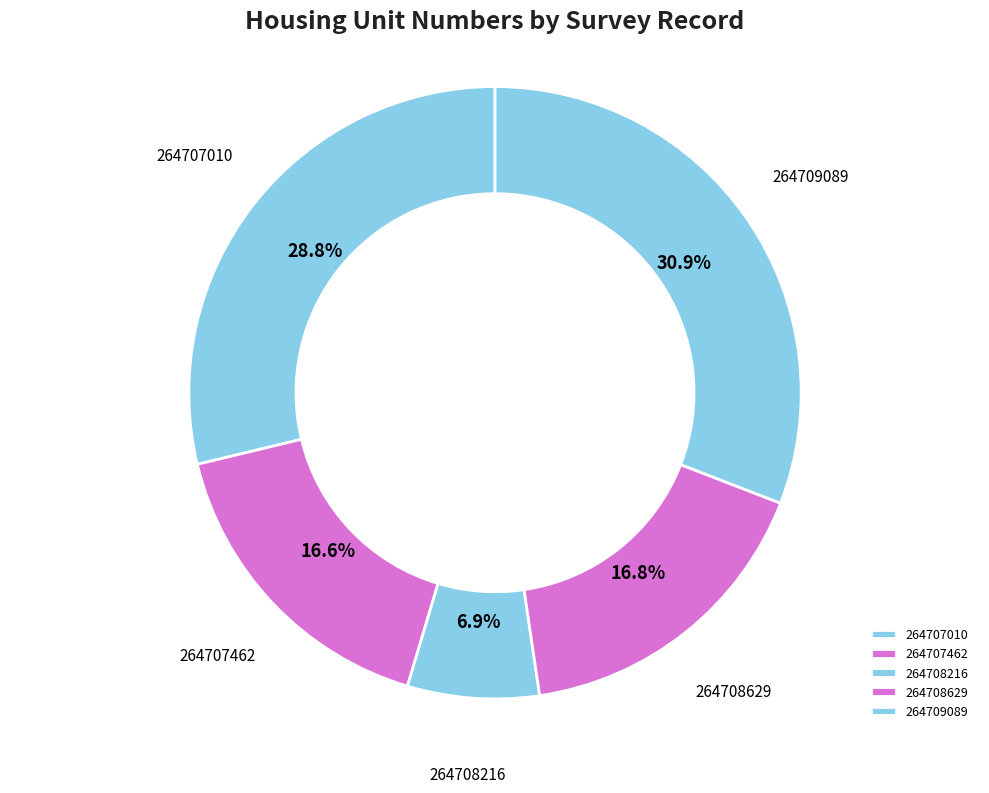

Is it true that 264709089 is 31% of the pie?

True